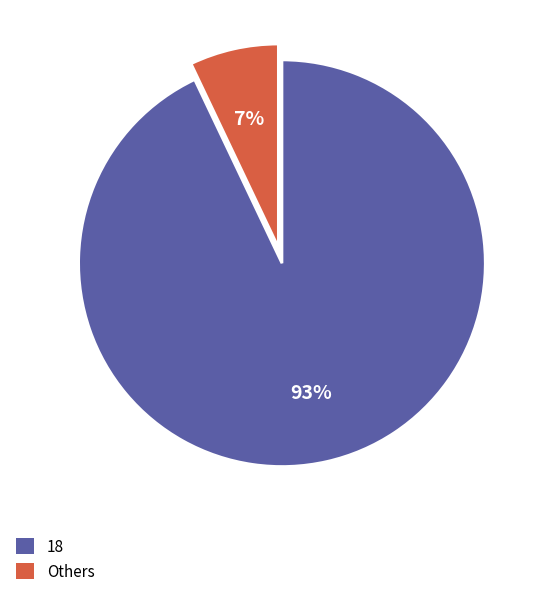

Between Others and 18, which is larger?

18